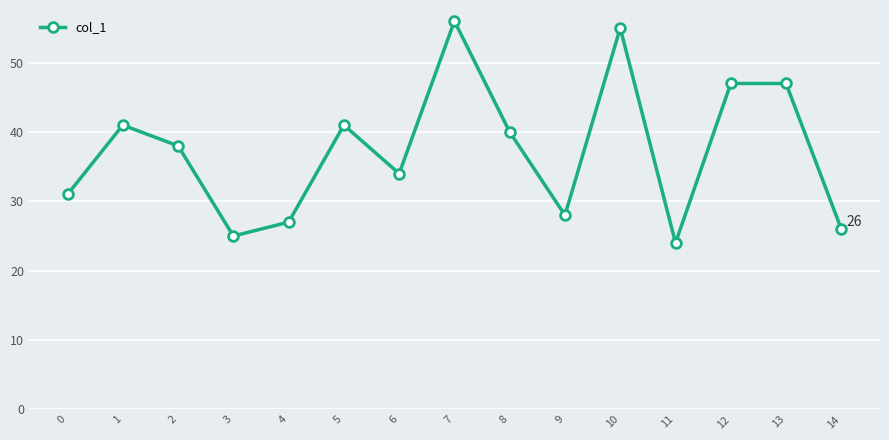

Is this an area chart (filled region under the line)?

No